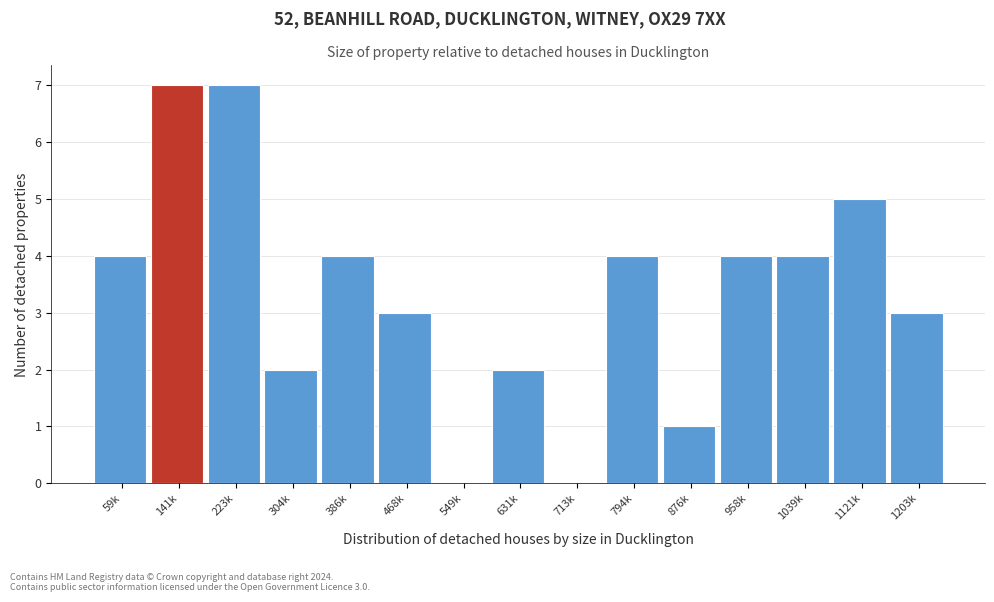

Reading left to right, transcribe all the data shown in this chart.

59k=4	141k=7	223k=7	304k=2	386k=4	468k=3	549k=0	631k=2	713k=0	794k=4	876k=1	958k=4	1039k=4	1121k=5	1203k=3